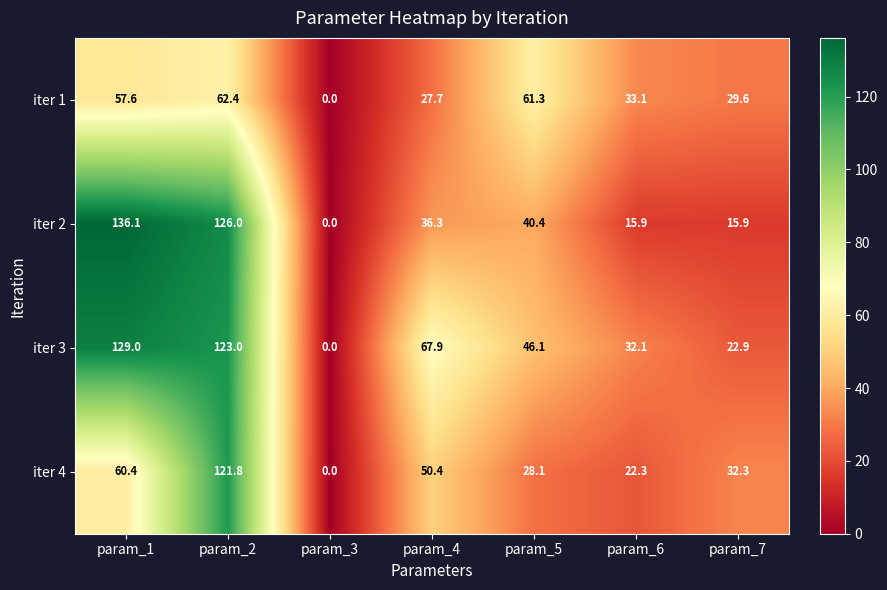

What is the average value of the iter 2 series?

52.9